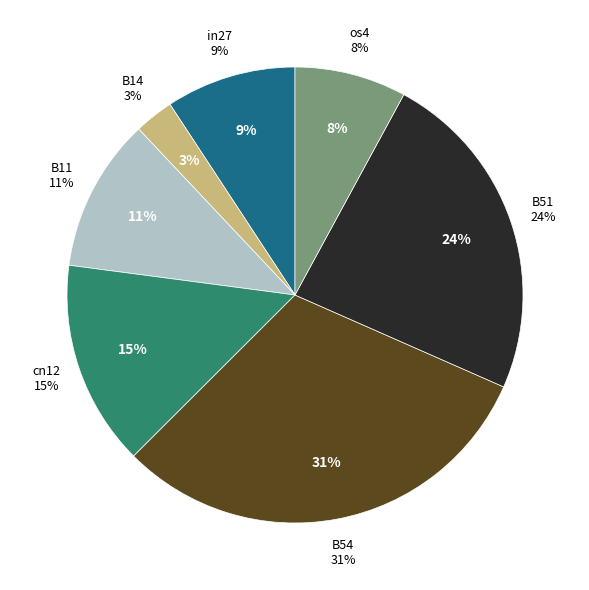

Is it true that B54 is 31% of the pie?

True